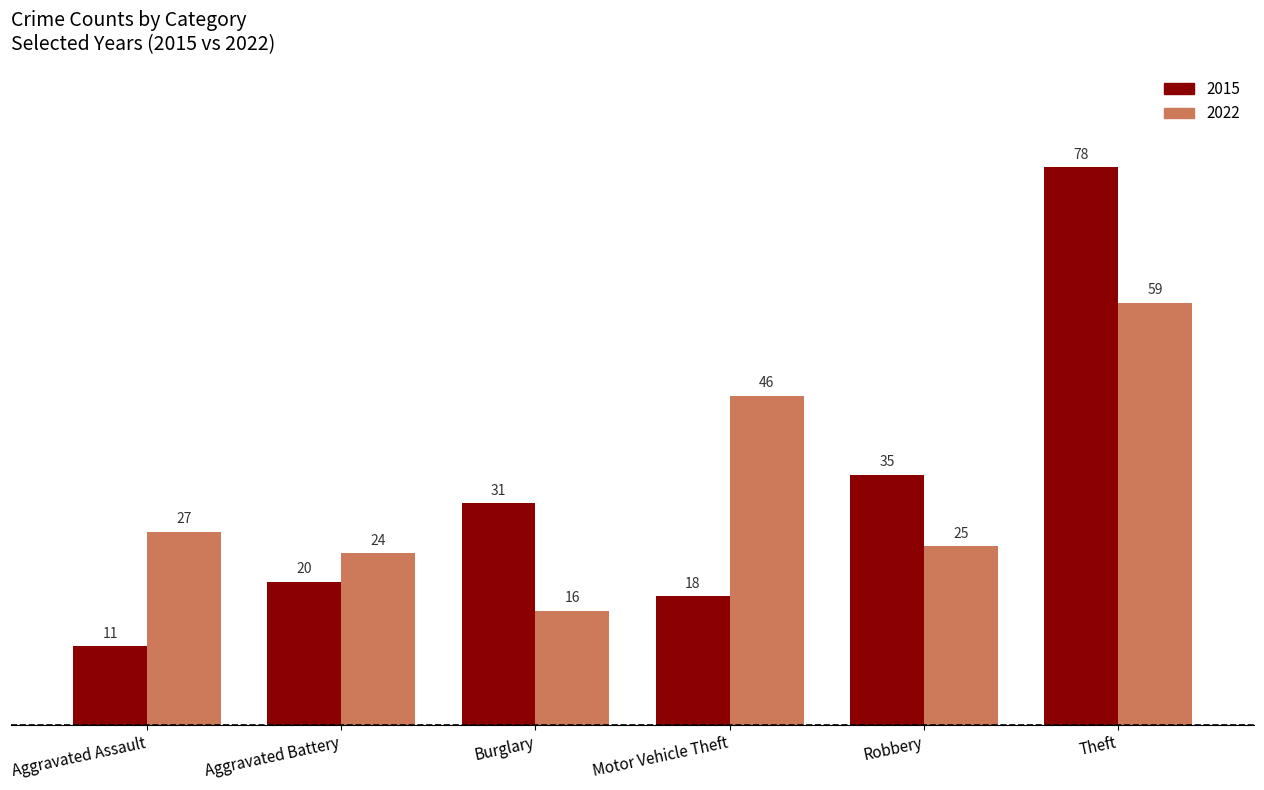

Where is 2015 nearest to the value 44?

Robbery